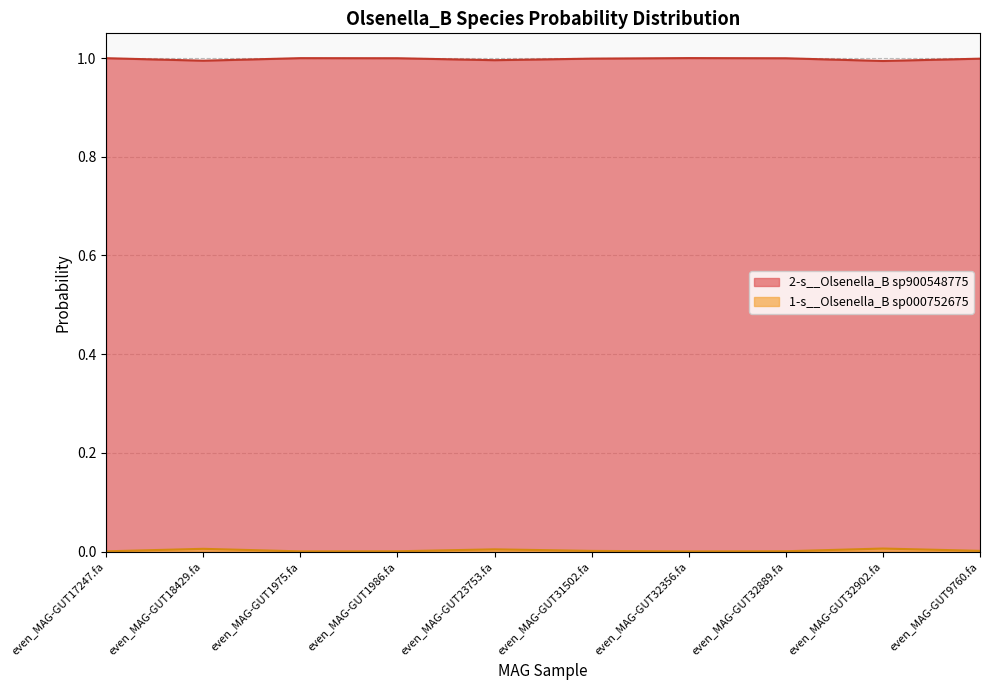

Which series has the largest total across all categories?

2-s__Olsenella_B sp900548775